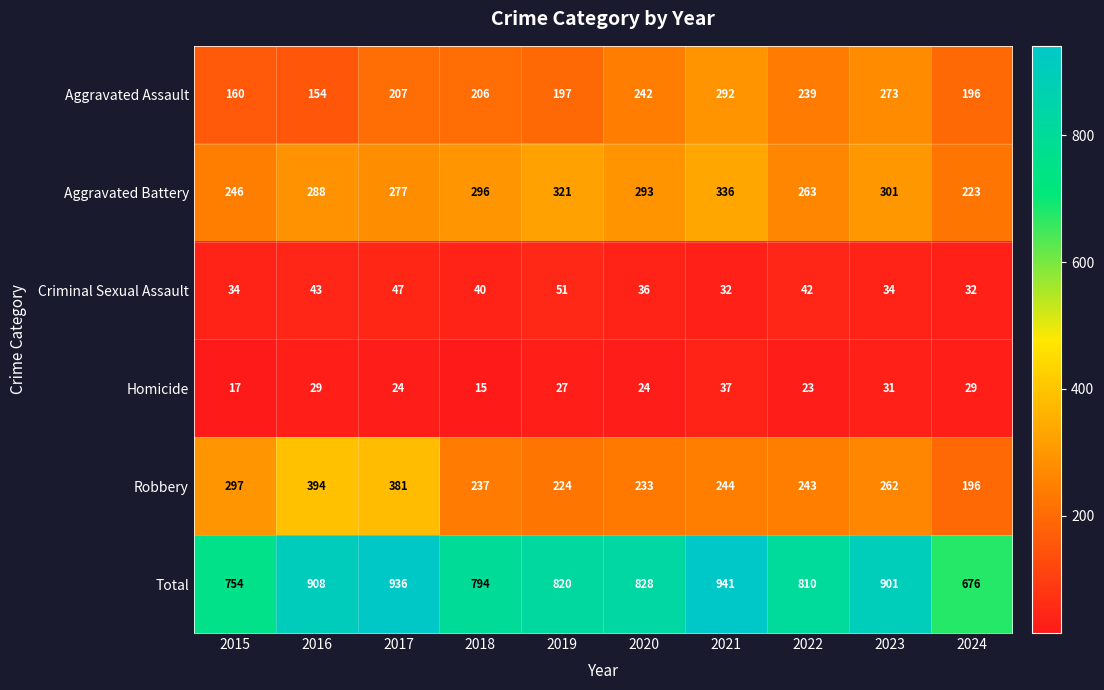

How many categories are shown in the chart?

10